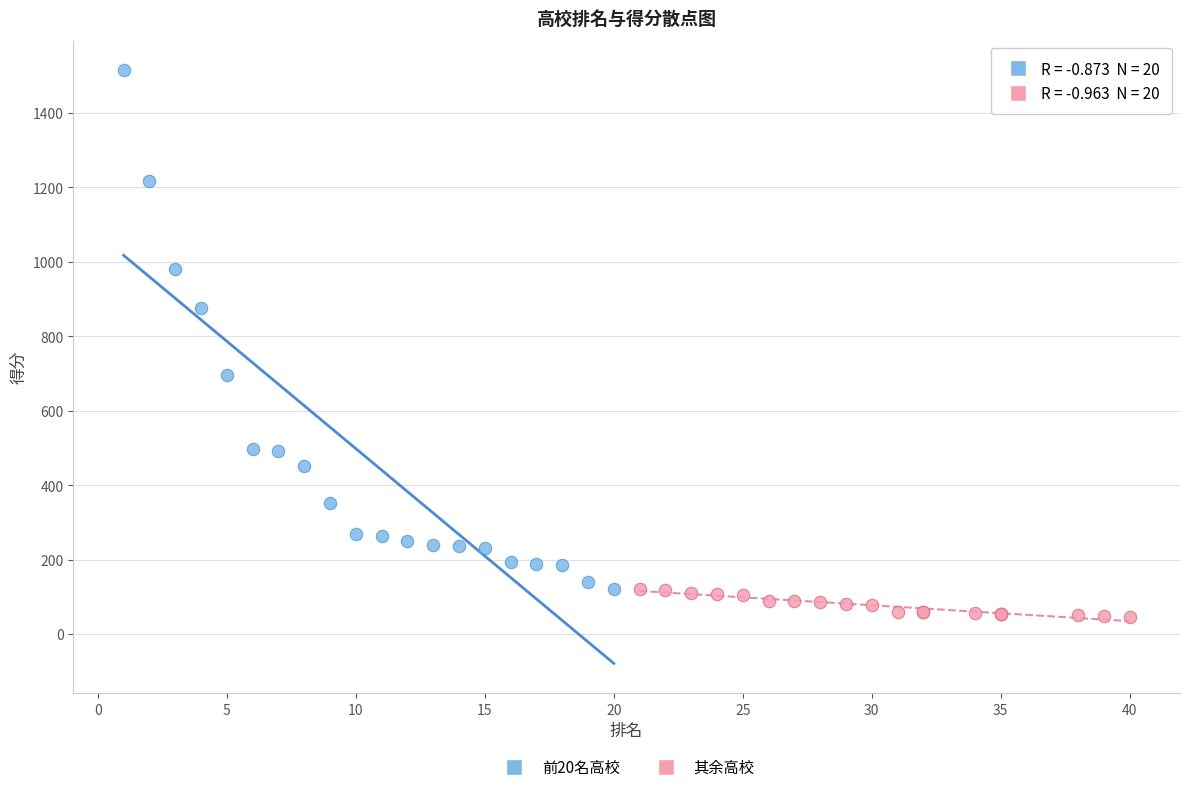

Which series has the widest spread of Y values?

前20名高校